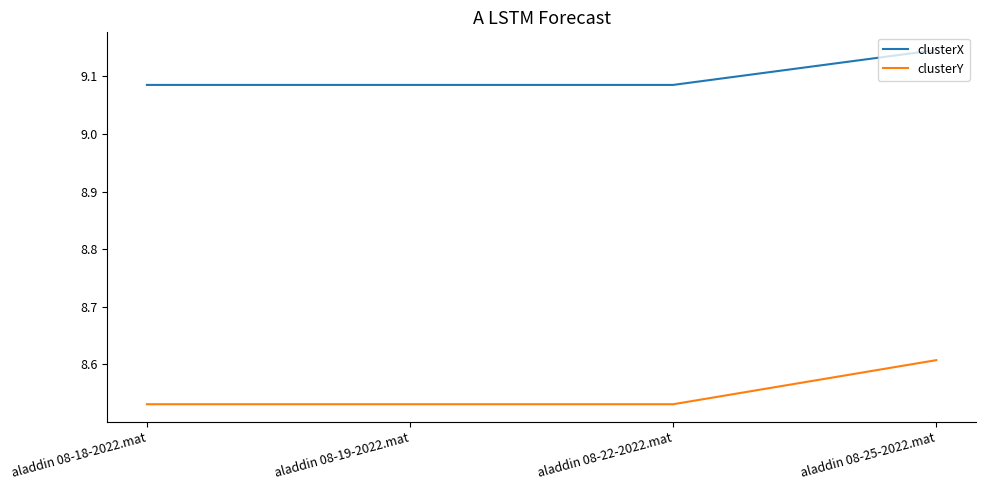

True or false: clusterY and clusterX intersect in this chart.

False